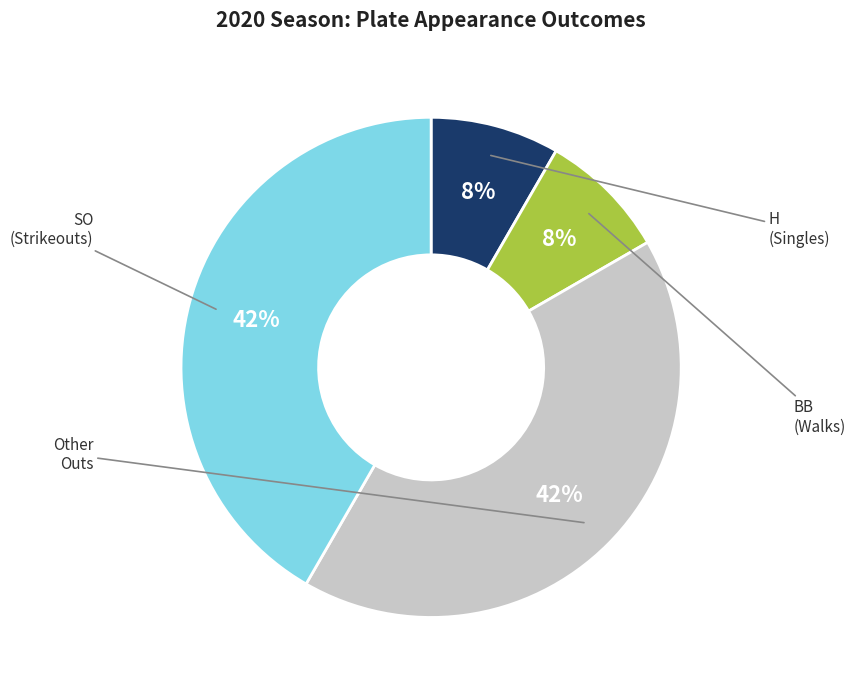

How many slices are in this pie chart?

4